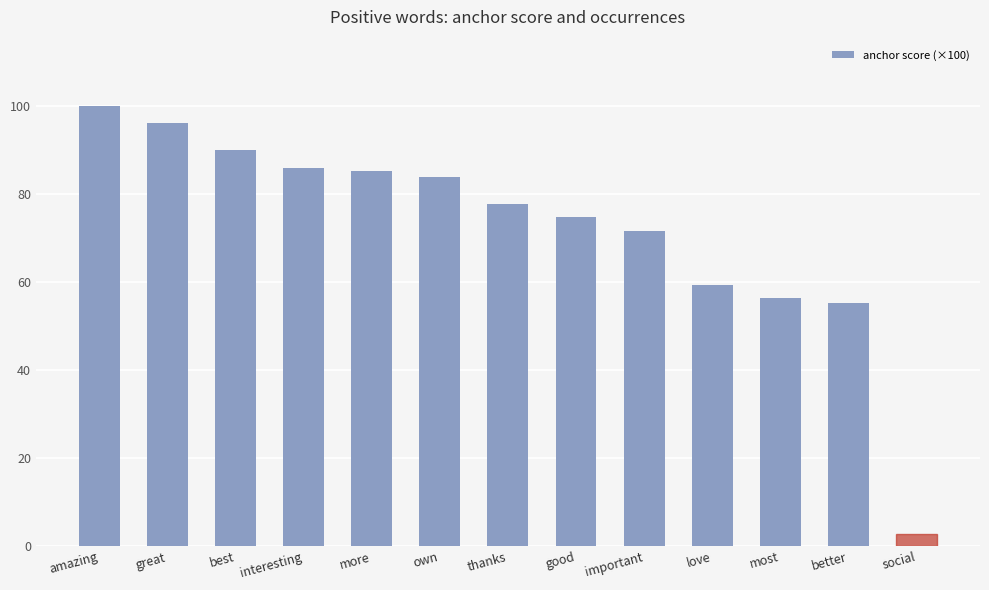

At which category does the chart reach its minimum across all series?

social